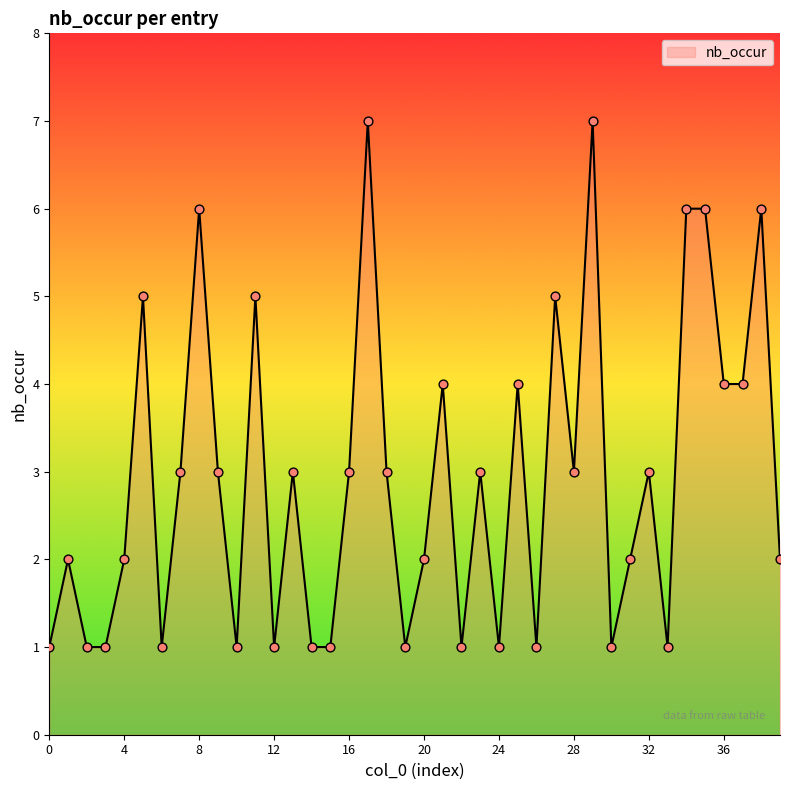

What is the maximum value shown in the chart?

7